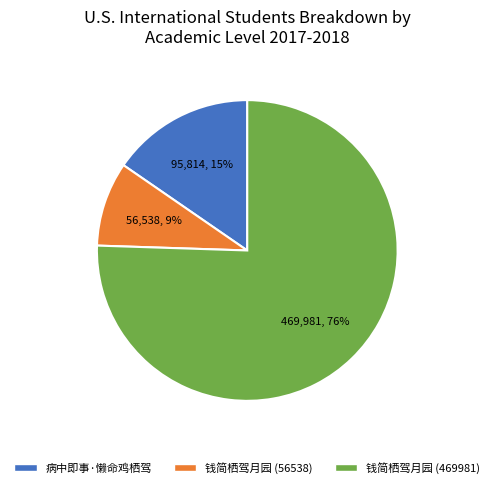

To the nearest percent, what is the average slice percentage?

33%